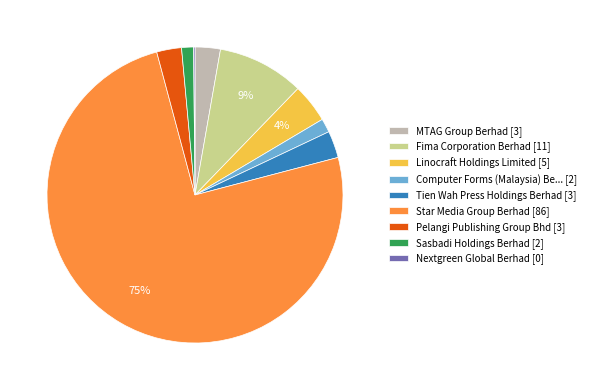

To the nearest percent, what is the difference between the largest and smallest slice percentages?

75%